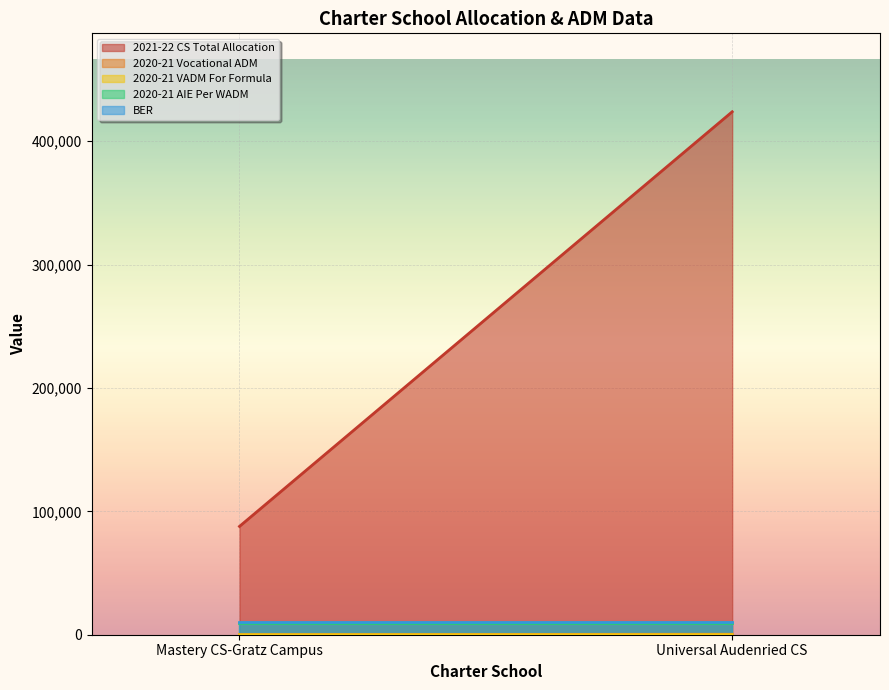

At which label is 2020-21 VADM For Formula closest to 39?

Mastery CS-Gratz Campus